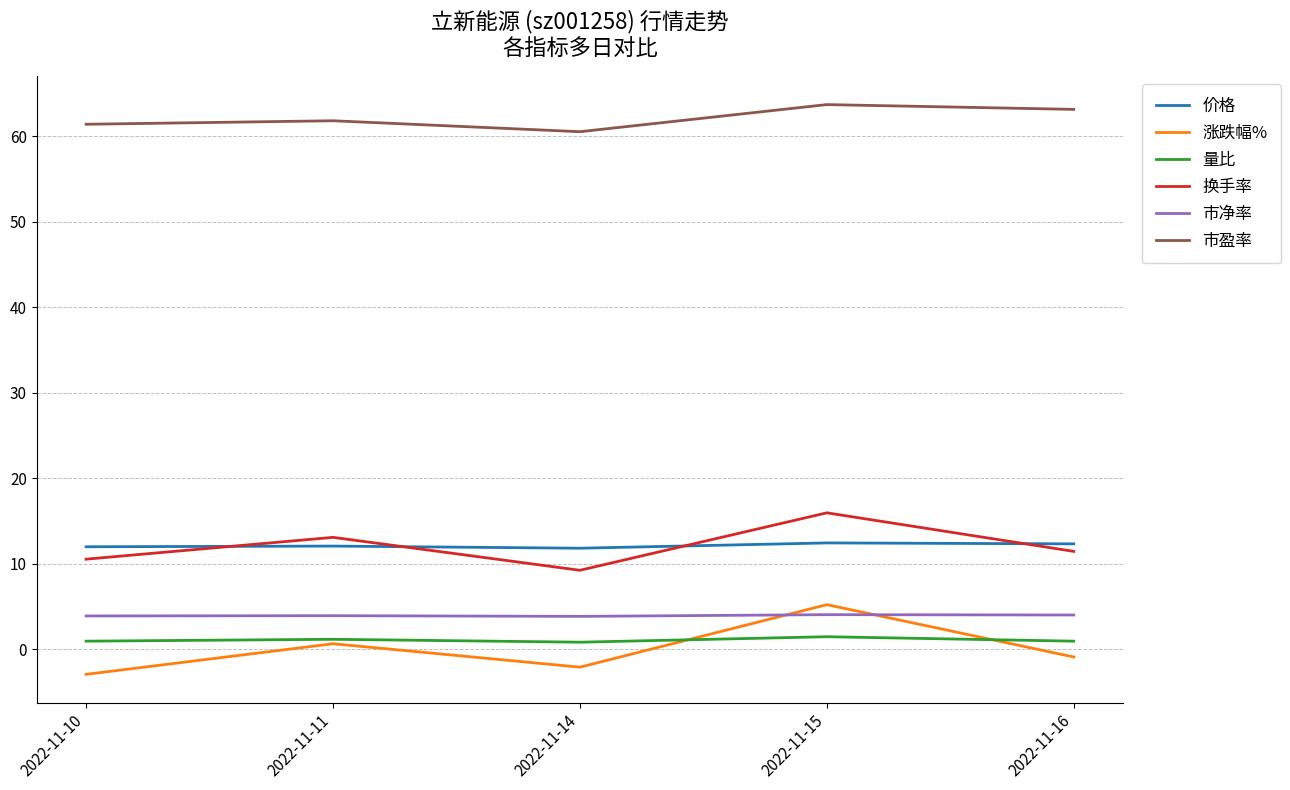

Rank the categories by 涨跌幅% value from lowest to highest.

2022-11-10, 2022-11-14, 2022-11-16, 2022-11-11, 2022-11-15